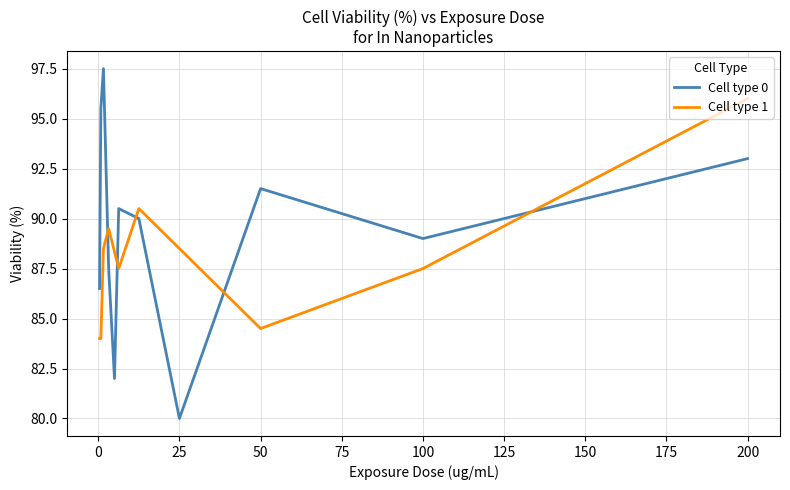

How many lines are shown in the chart?

2